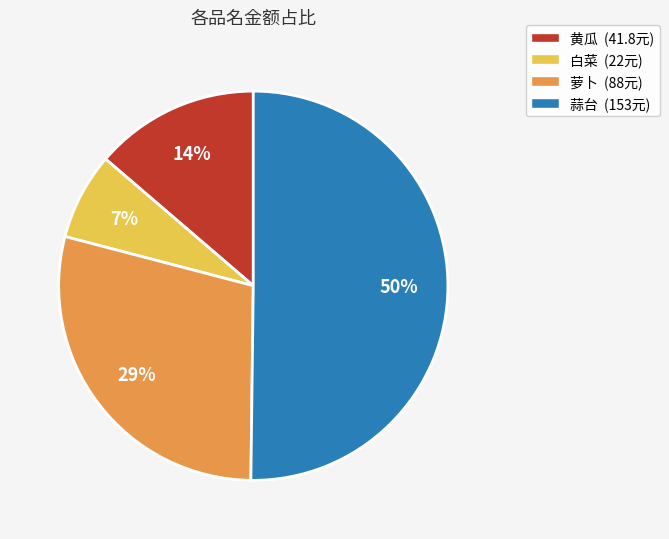

How many slices are in this pie chart?

4